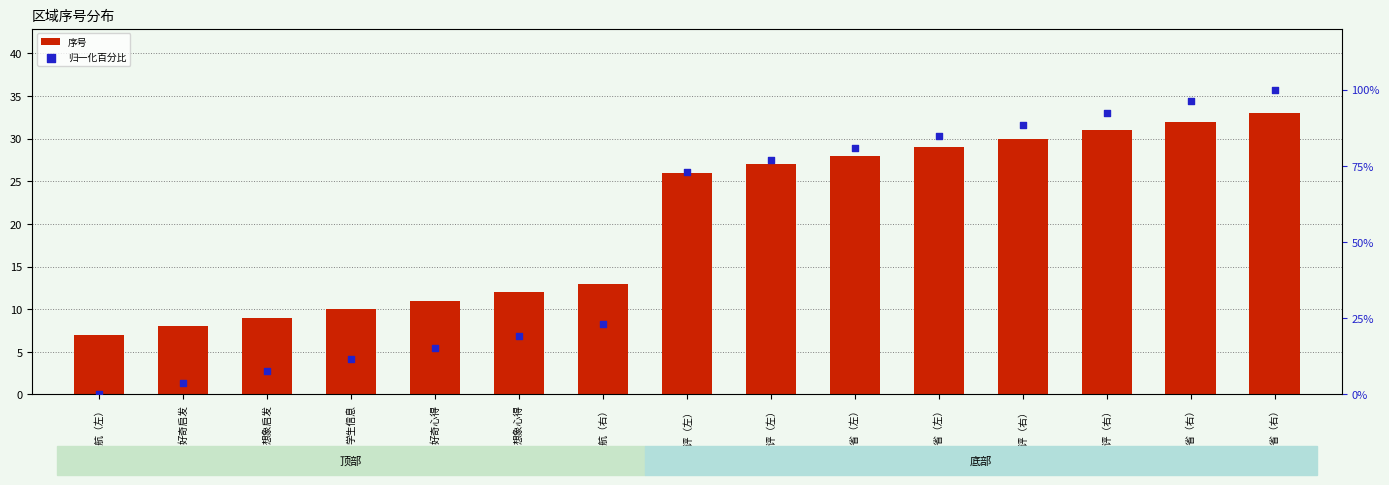

Which series has the largest total across all categories?

归一化百分比